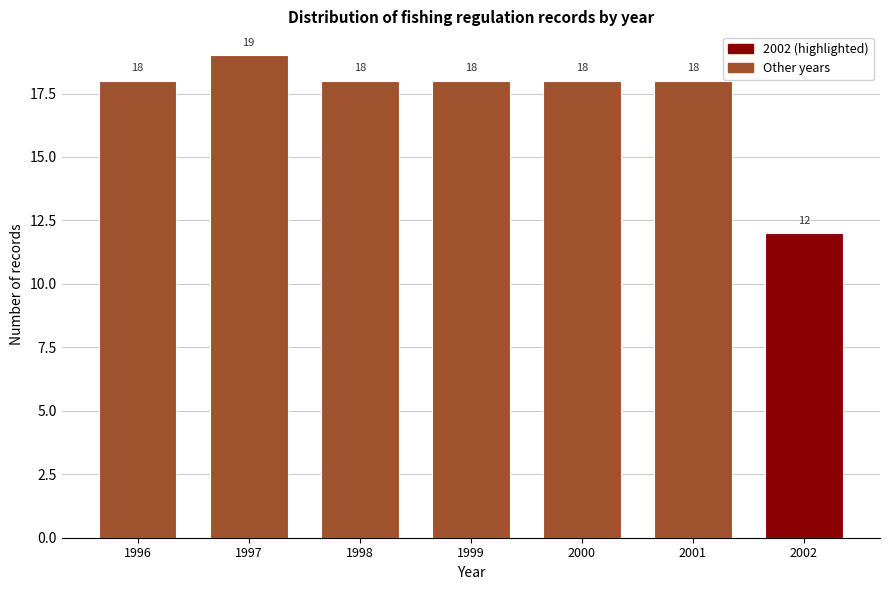

Reading left to right, list all the values displayed in this chart.

18	19	18	18	18	18	12